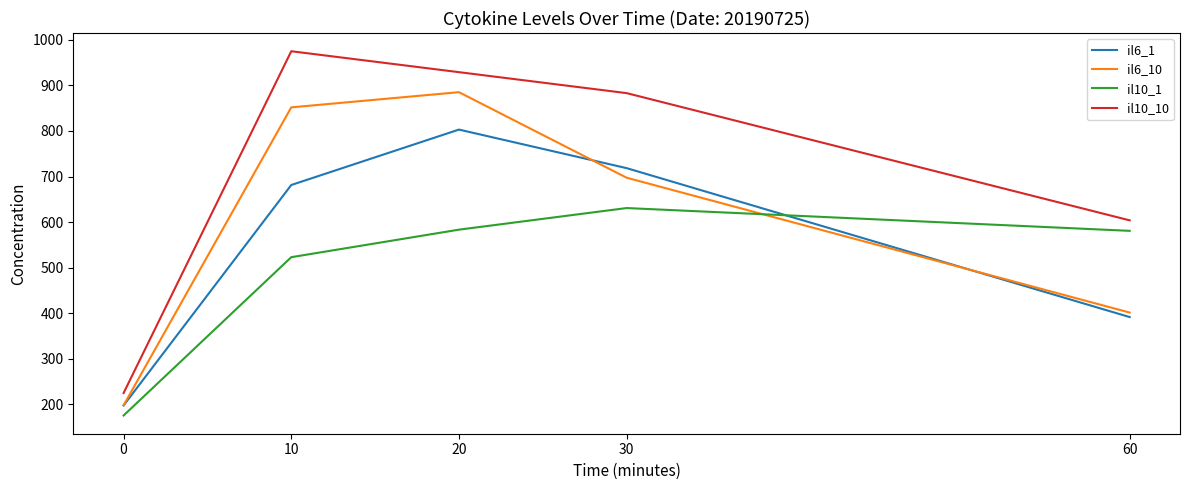

What value does the il6_1 series have at 0?

197.6